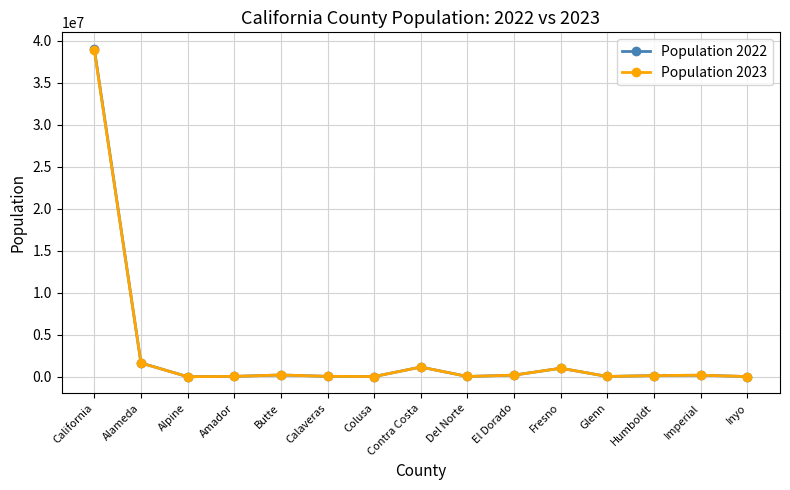

What is the label of the 7th point from the left?

Colusa